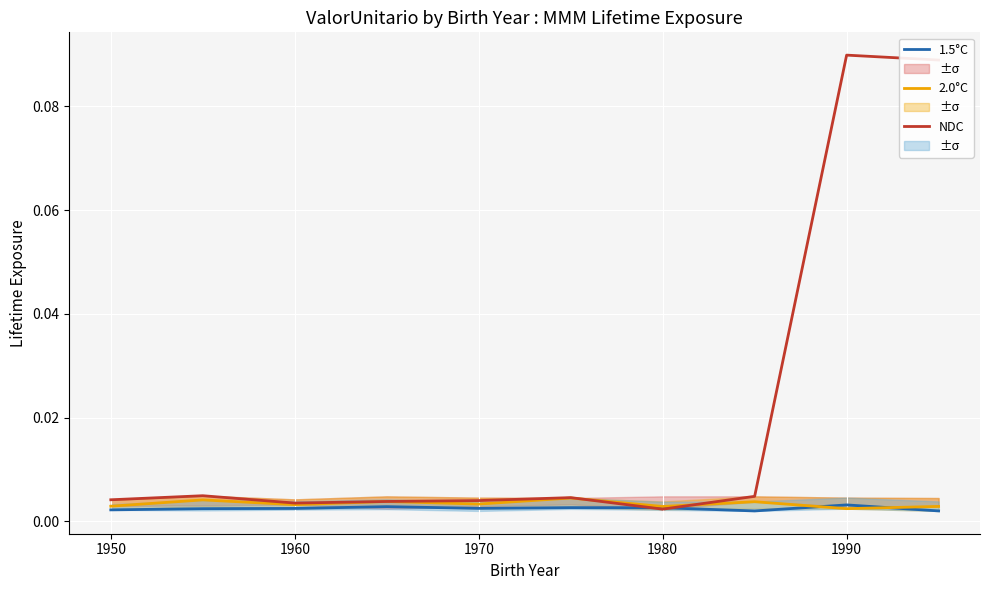

Between 1970 and 8, which series saw the biggest shift?

NDC